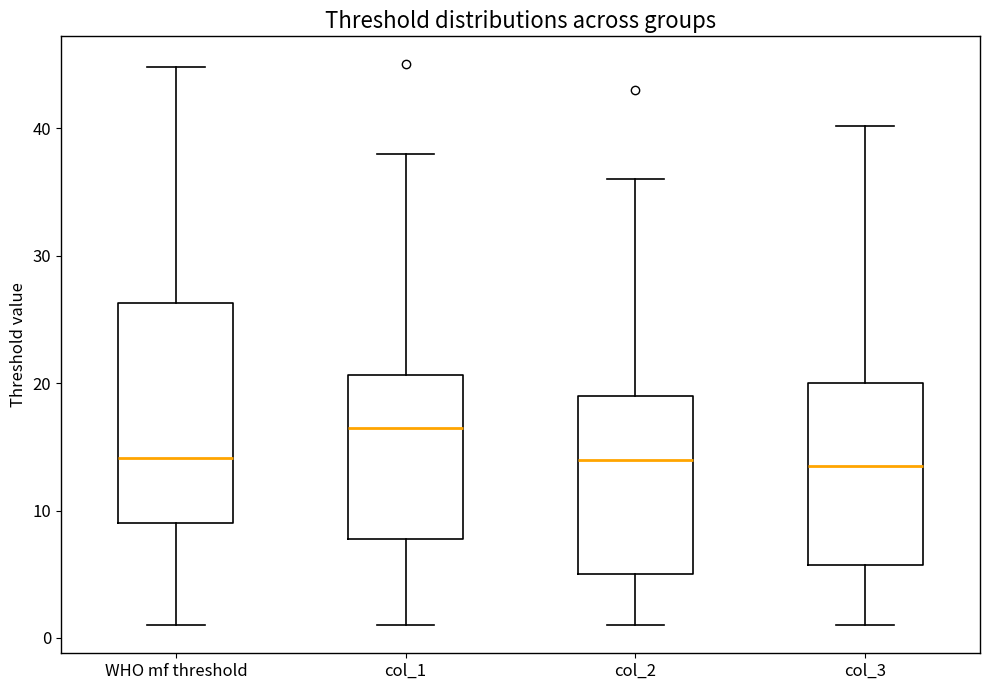

Comparing the boxes themselves (not the whiskers), which one is the tallest?

WHO mf threshold